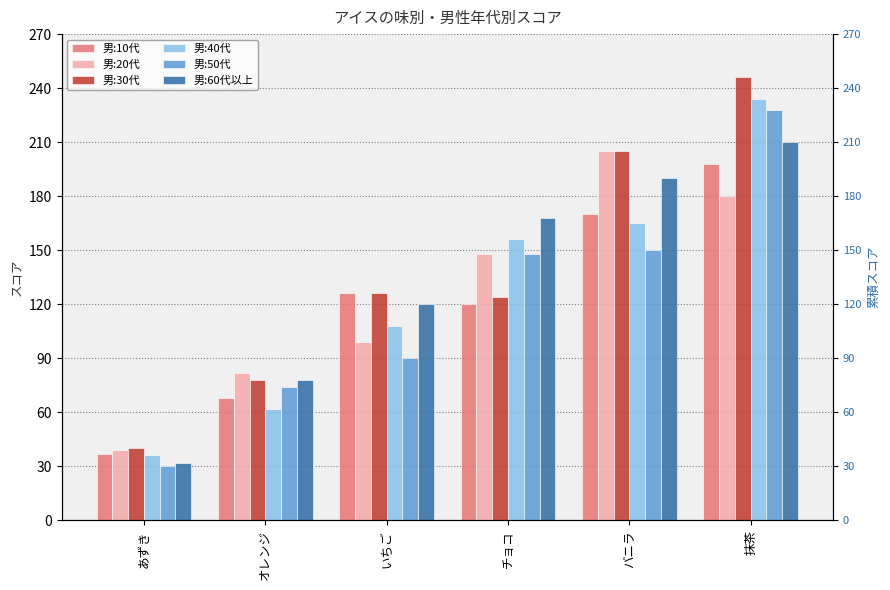

Are the bars horizontal?

No